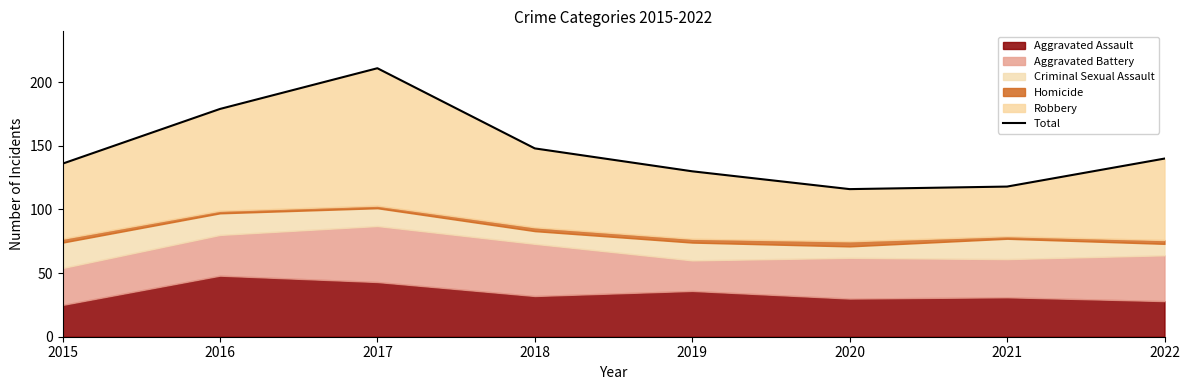

What is the difference between the maximum and minimum values?

95